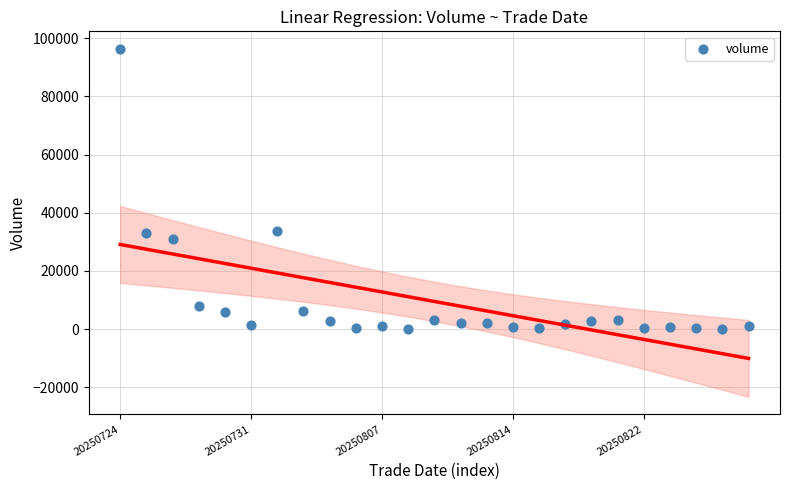

What is the range of Y values (max minus min)?

96316